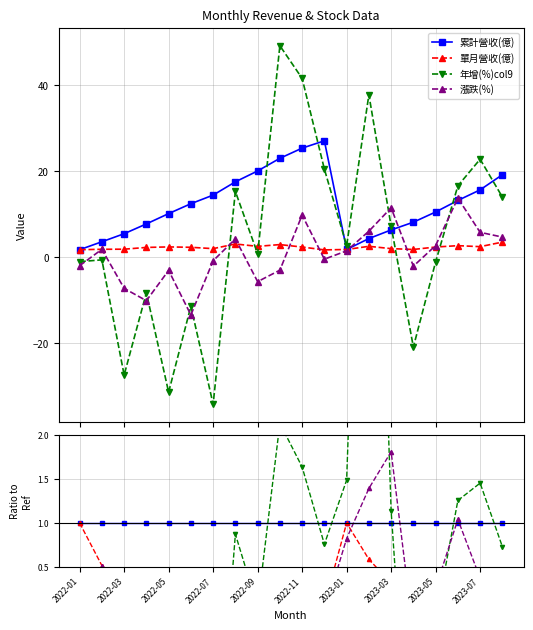

Which series ends up on top after the final intersection of 漲跌(%) and 累計營收(億)?

累計營收(億)